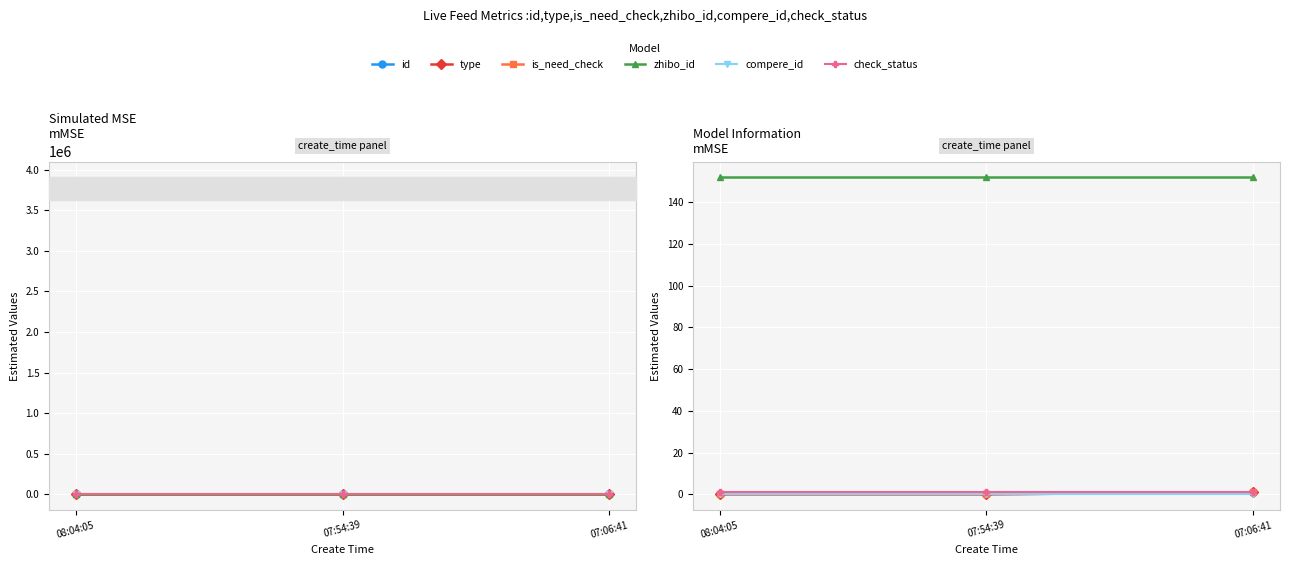

What value does the zhibo_id series have at 07:54:39?

152